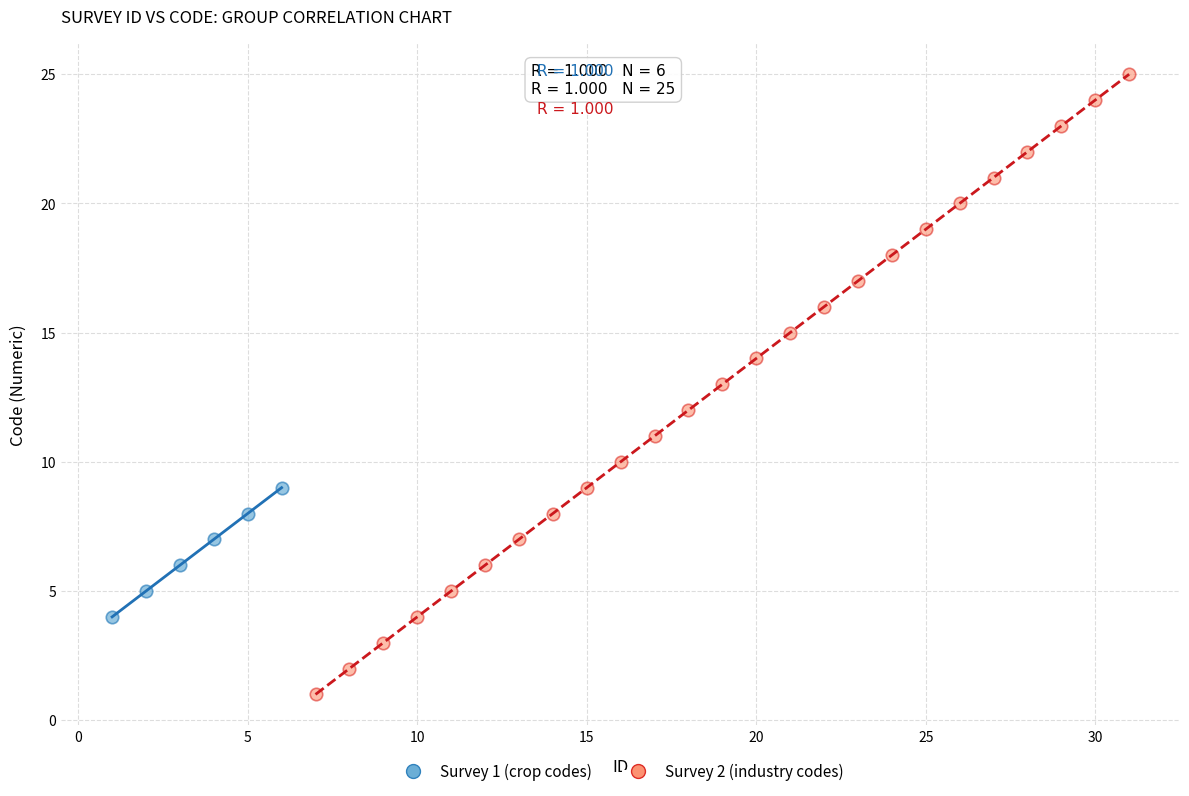

Which series reaches the minimum Y coordinate?

Survey 2 (industry codes)